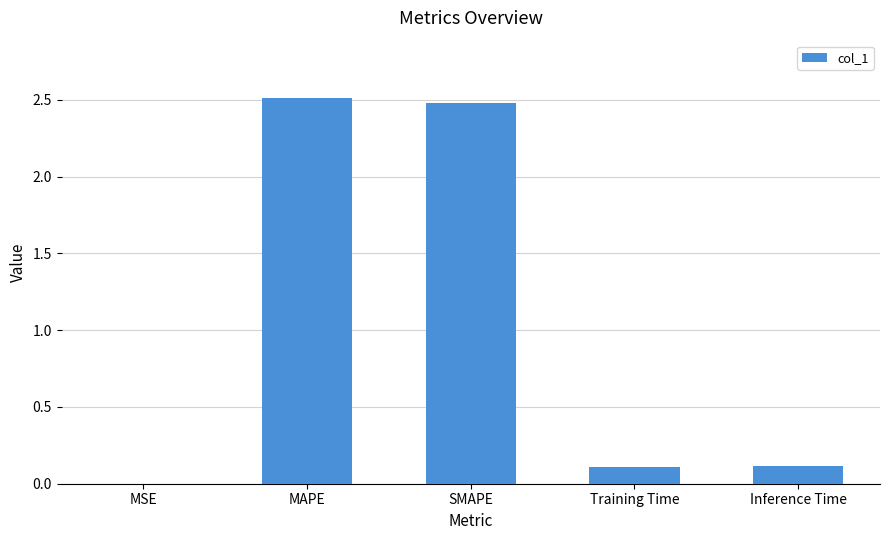

What is the greatest value displayed?

2.5